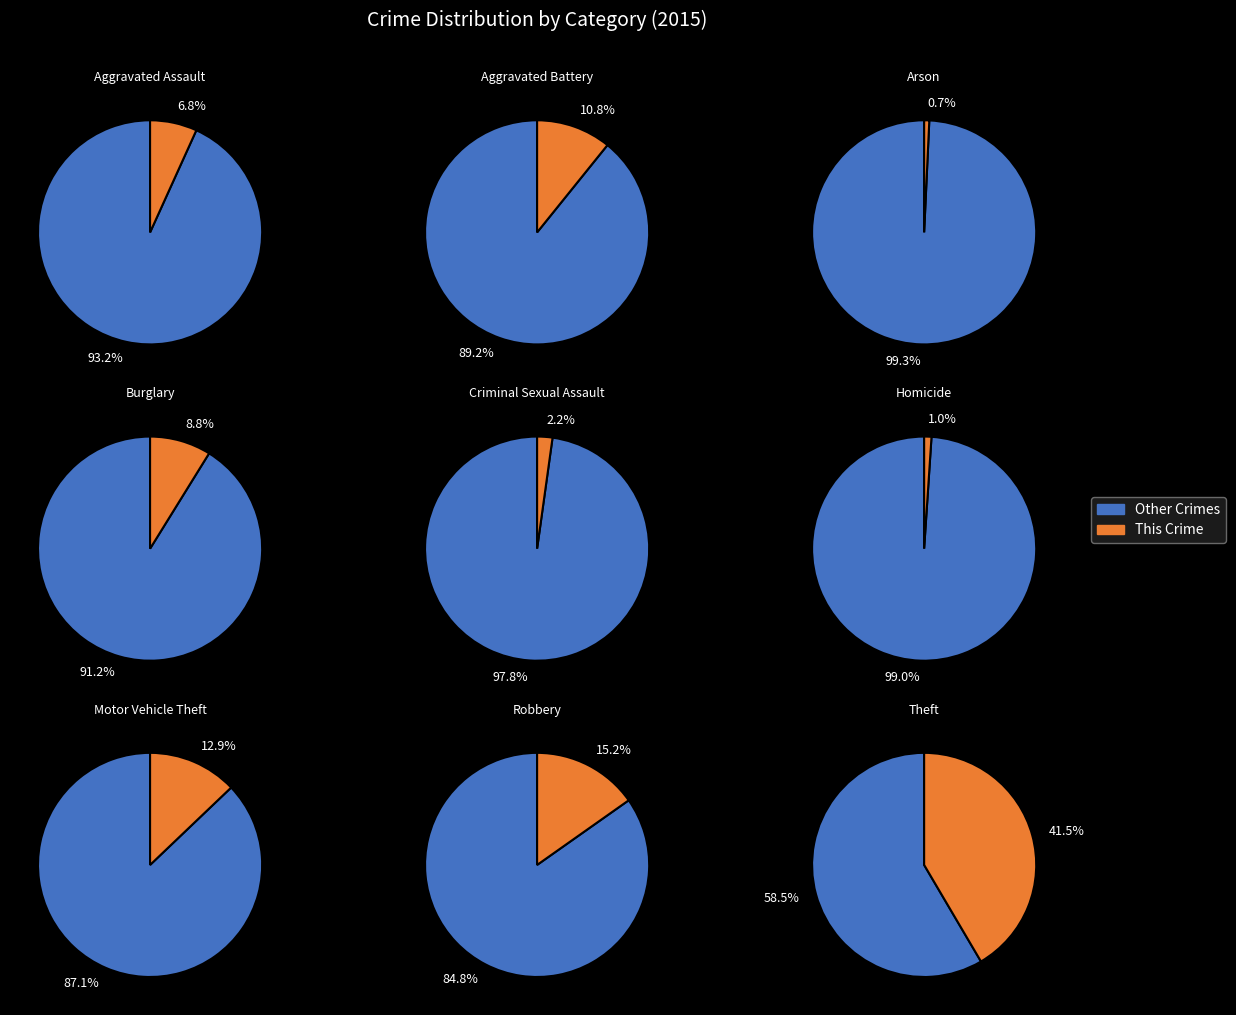

To the nearest percent, what percentage of the pie is Robbery?

15%